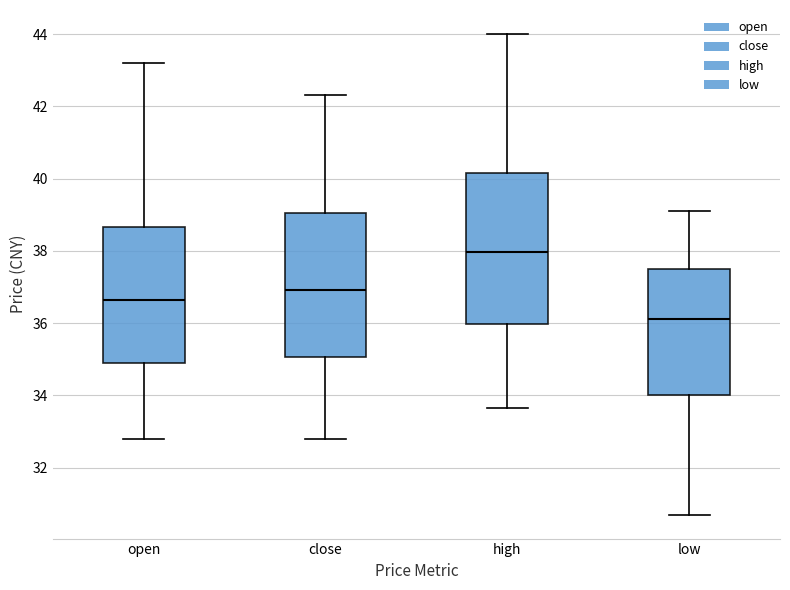

Which box has the highest median line?

high